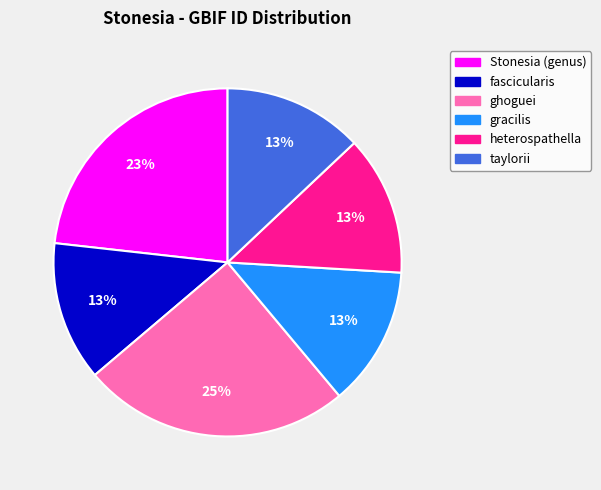

To the nearest percent, what is the difference between the largest and smallest slice percentages?

12%